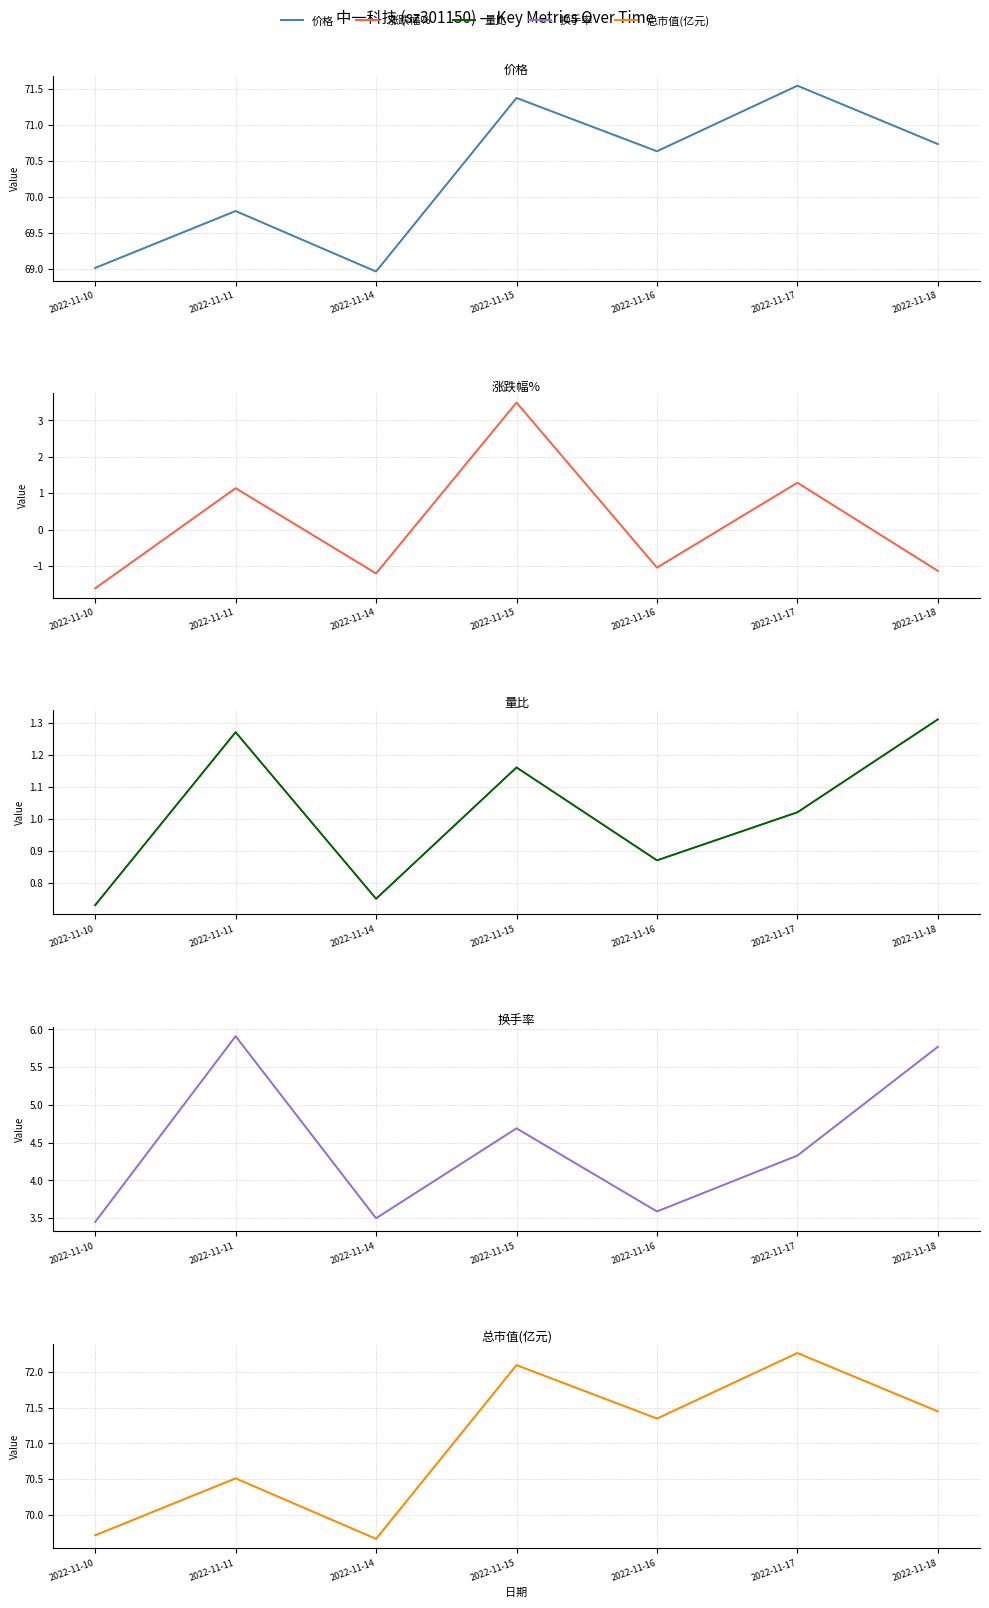

The value of 量比 at 2022-11-11 is 1.3. True or false?

True